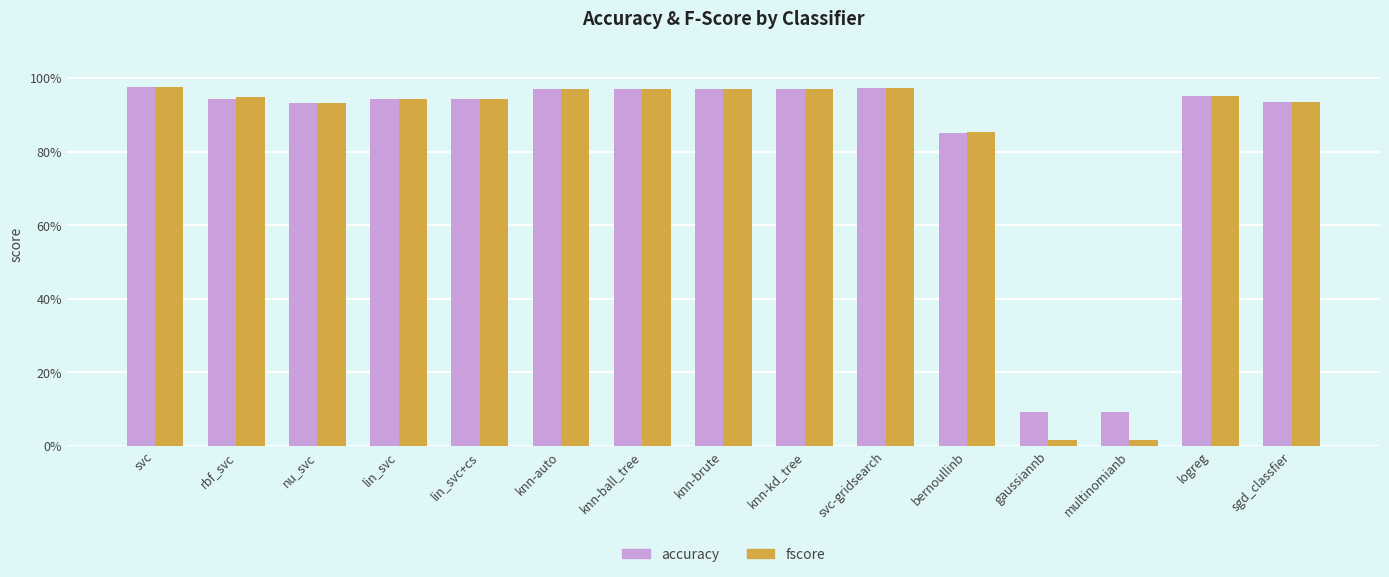

What position from the left is lin_svc+cs?

5